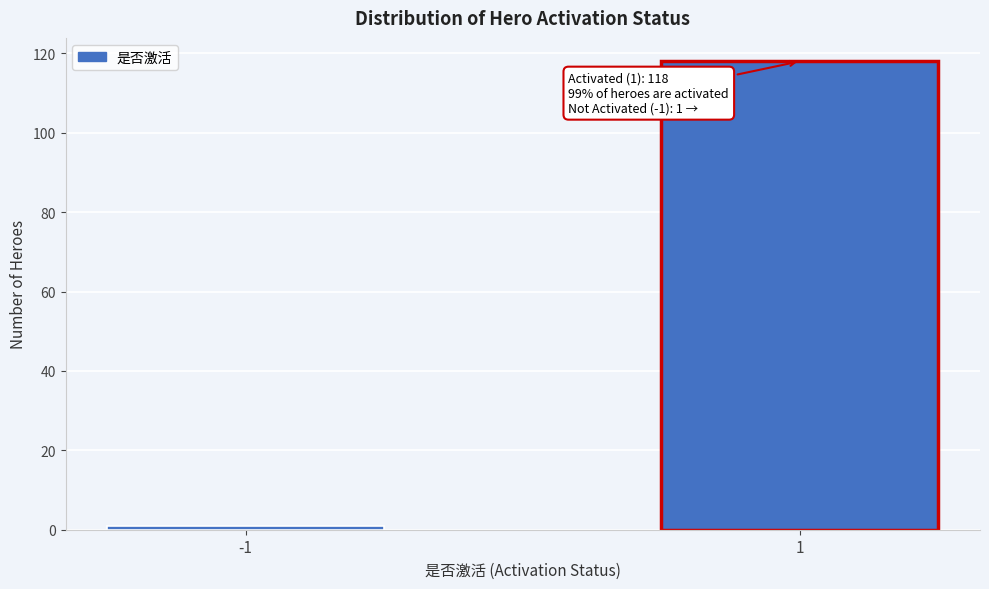

Reading left to right, list all the values displayed in this chart.

-1=1	1=118